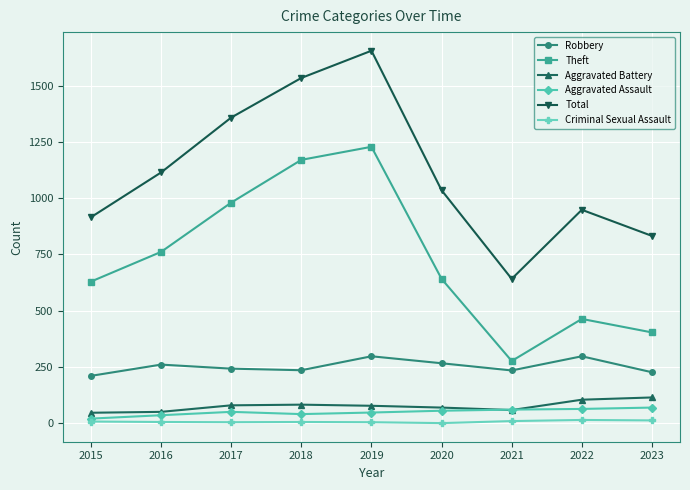

True or false: Robbery has more than 1 interior local peaks.

True